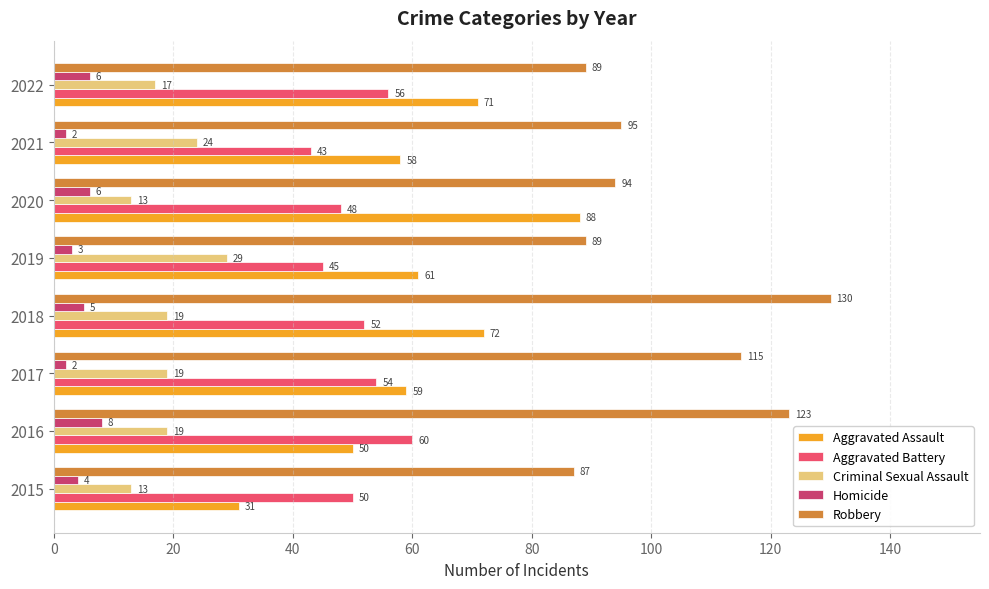

What is the difference between the highest and lowest values at 2020?

88